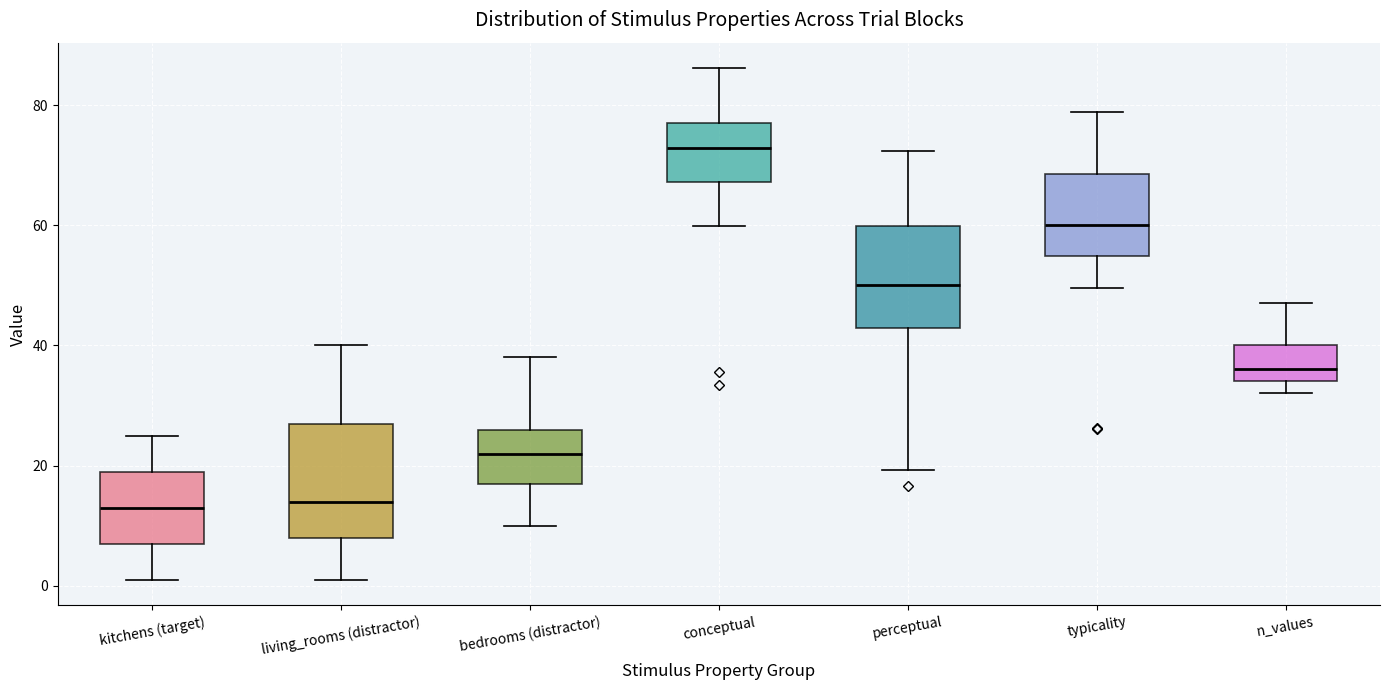

Where does the upper whisker of the box for bedrooms (distractor) end on the y-axis? The values are not printed on the chart, so give them approximately, as read against the axis.

38